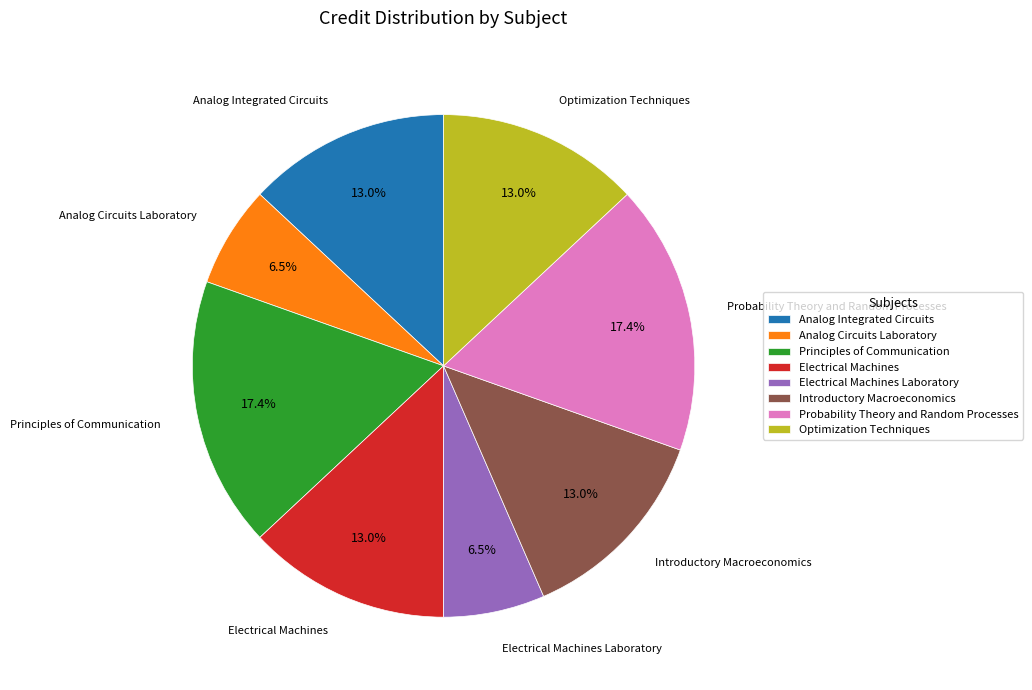

How many segments does this pie chart have?

8